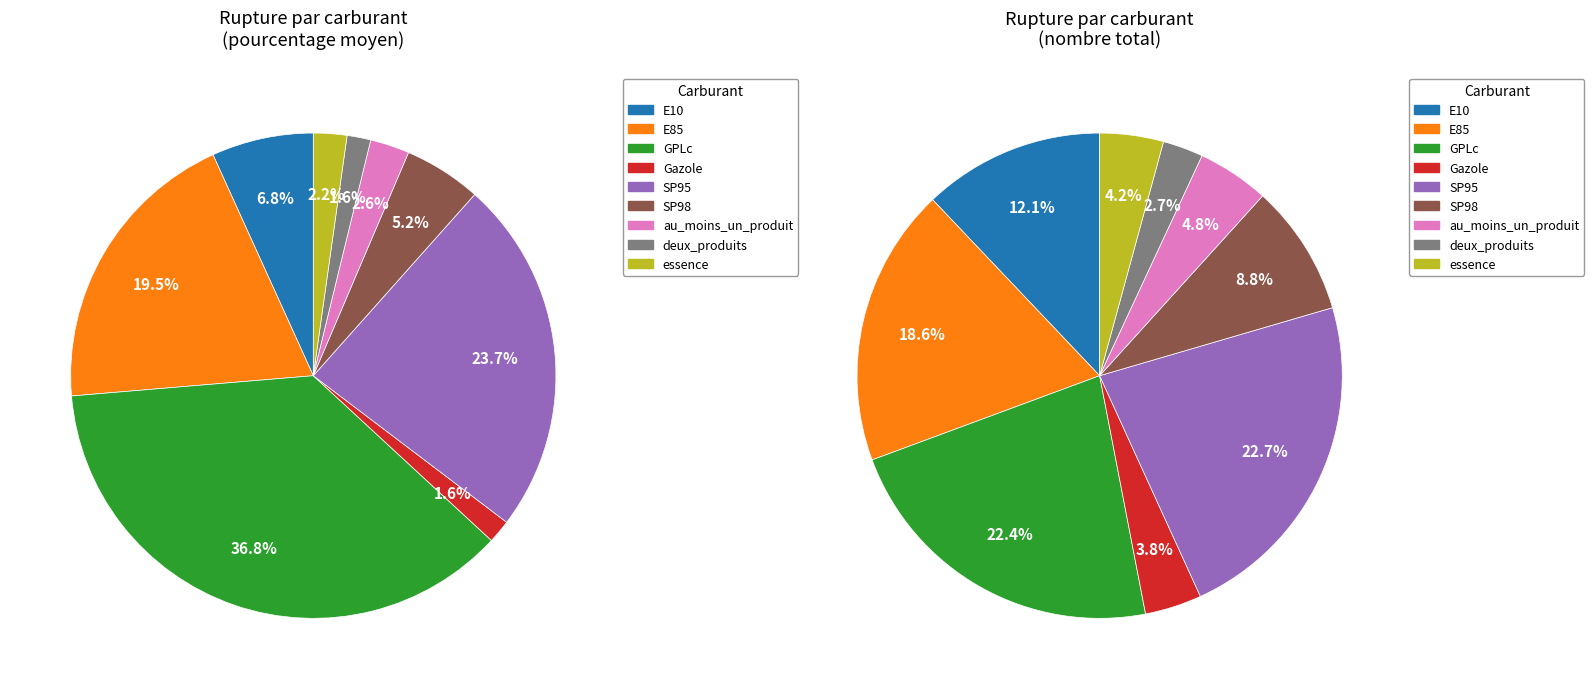

To the nearest percent, what is the combined percentage of E10 and au_moins_un_produit?

9%